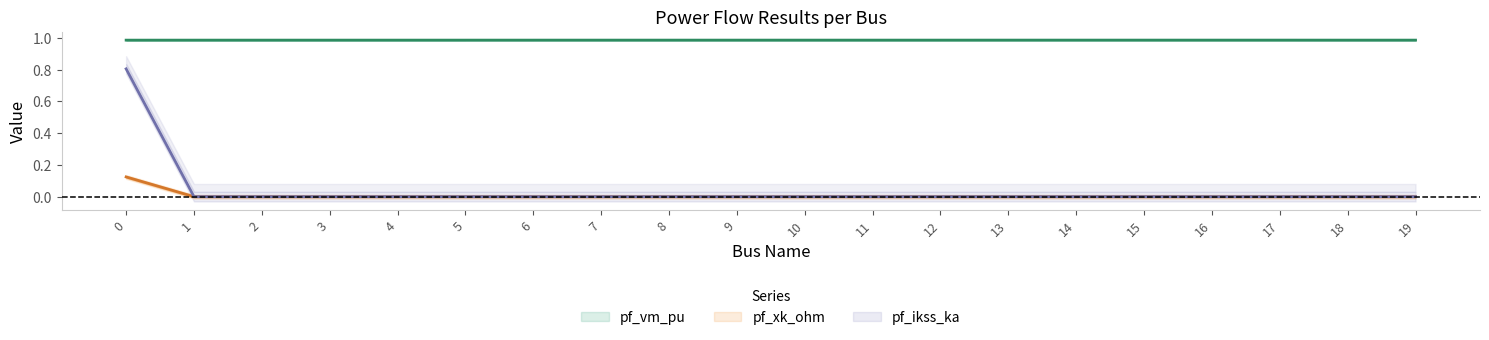

Is this an area chart (filled region under the line)?

No